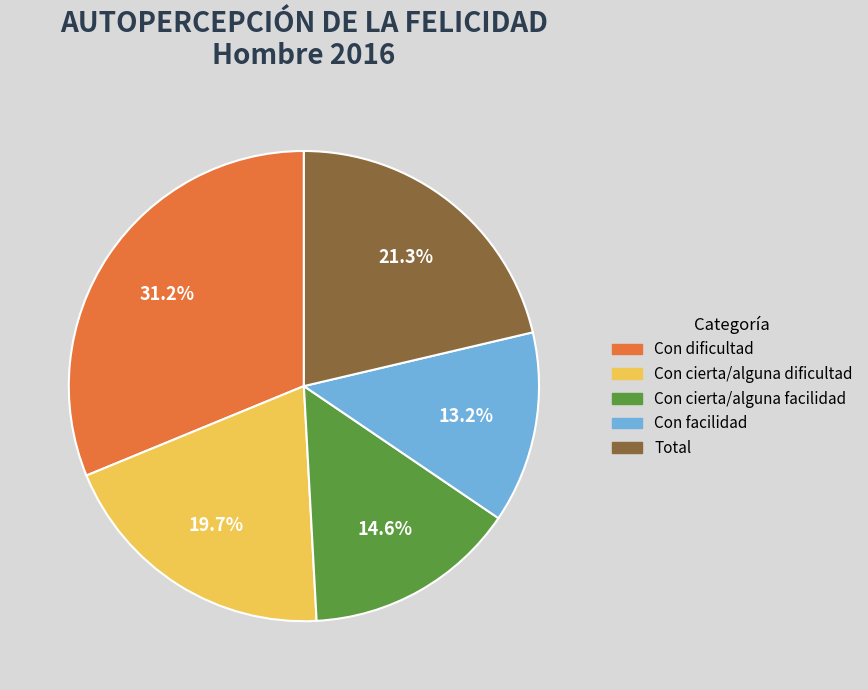

What is the smallest slice in the pie chart?

Con facilidad